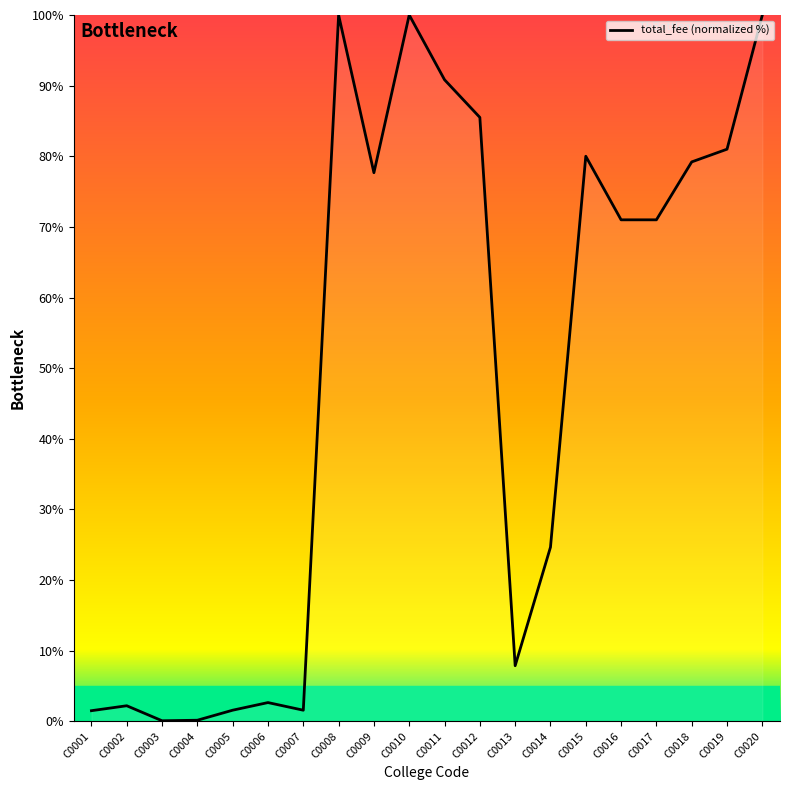

What value does the data have at C0019?

81.0